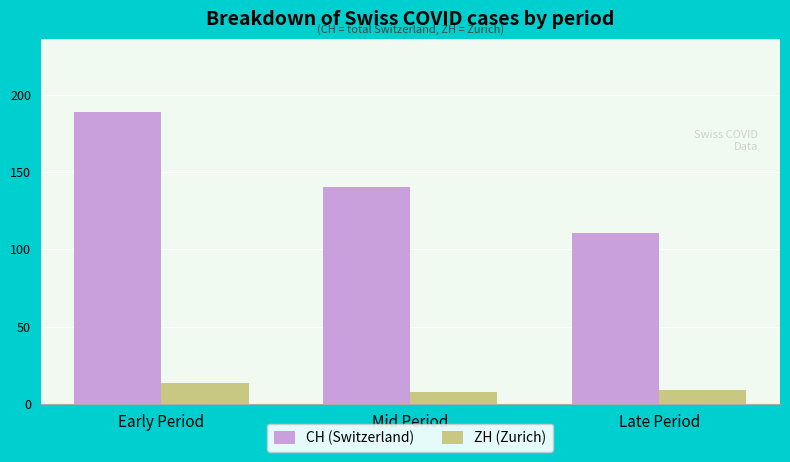

What is the lowest value of the CH (Switzerland) series?

110.8